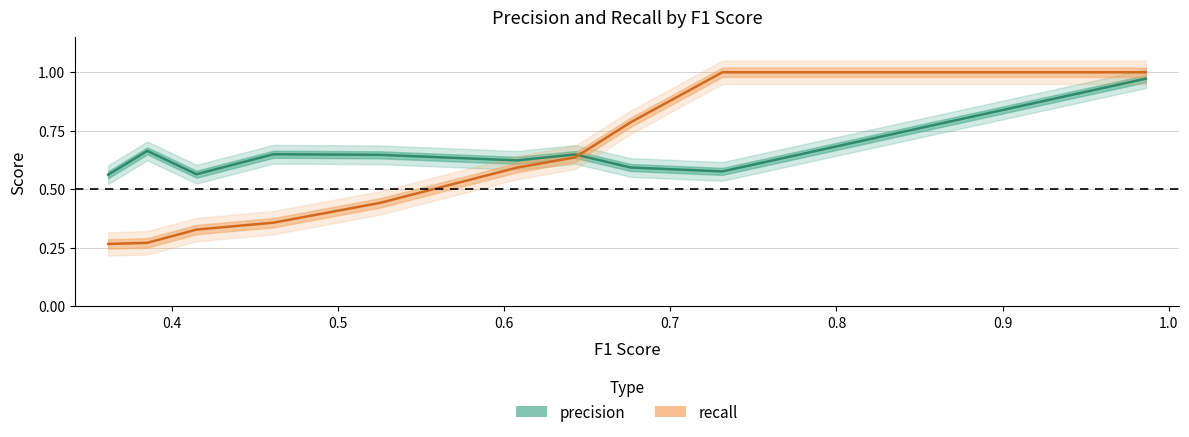

What is the difference between the maximum and second lowest values in the f1_score series?

0.6